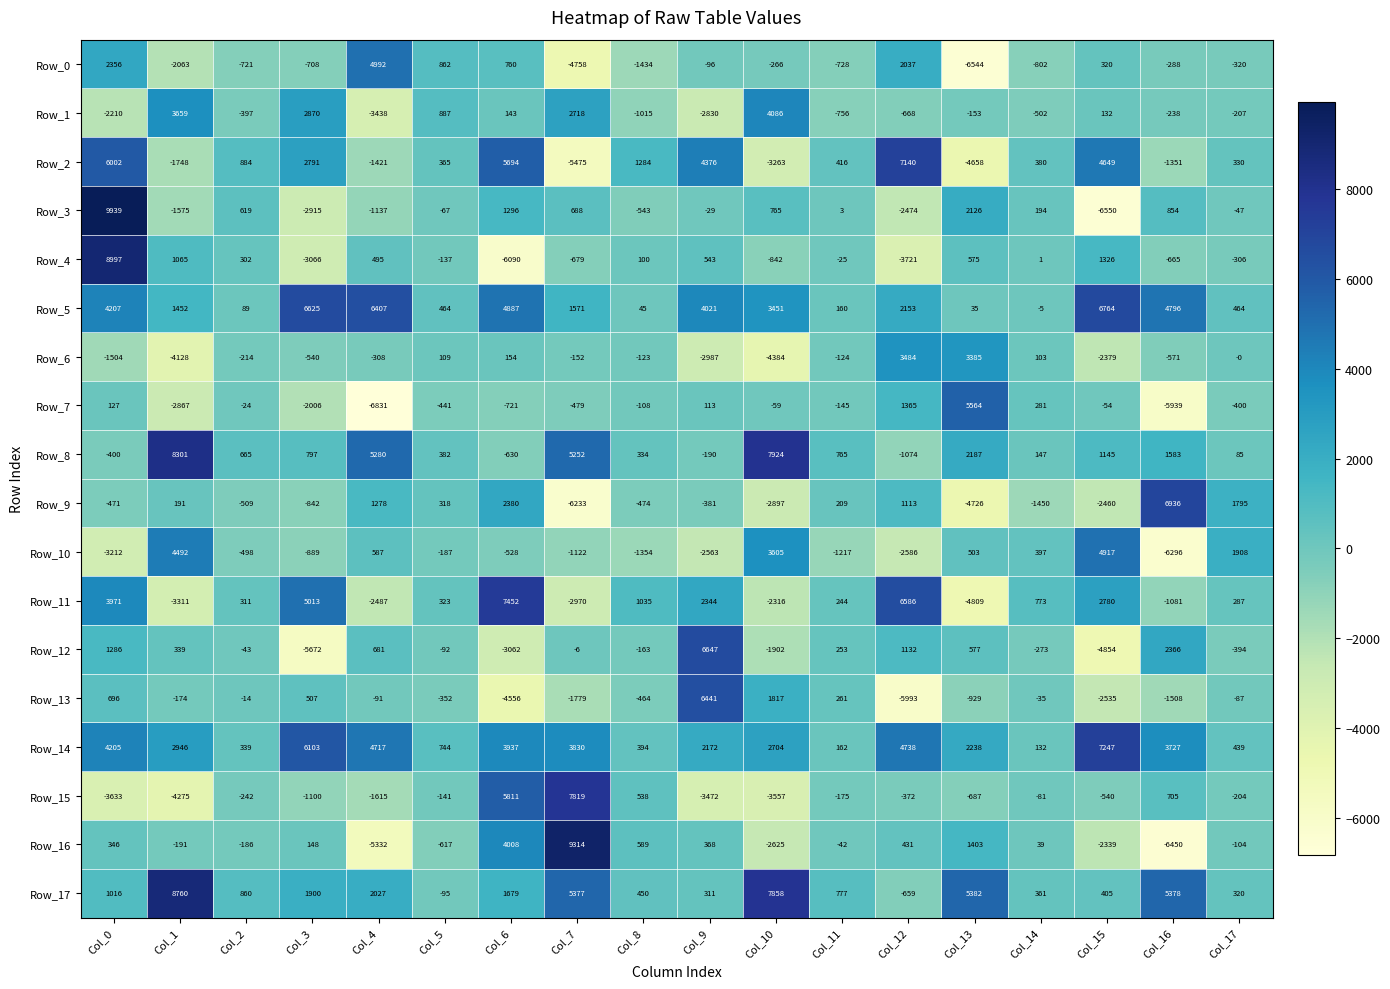

At which label does Row_15 first exceed -242?

Col_5